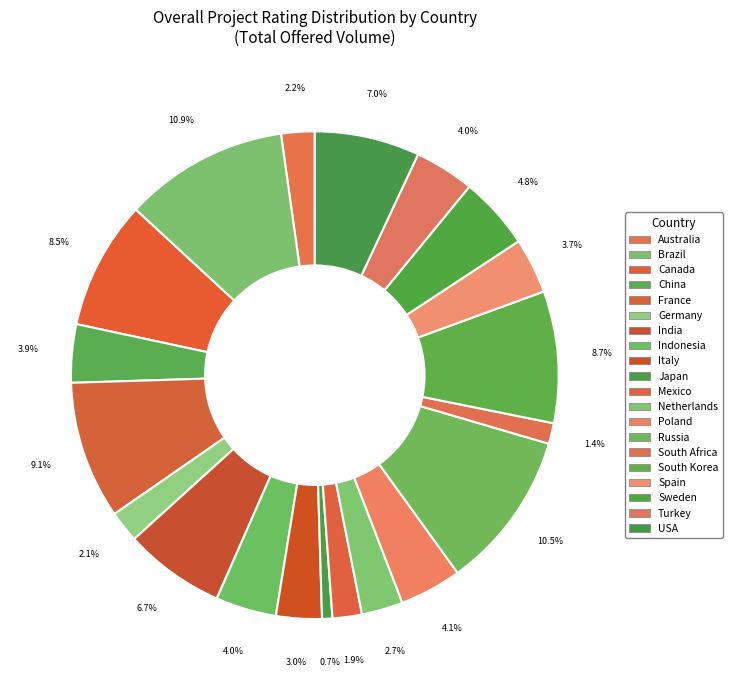

How many segments does this pie chart have?

20